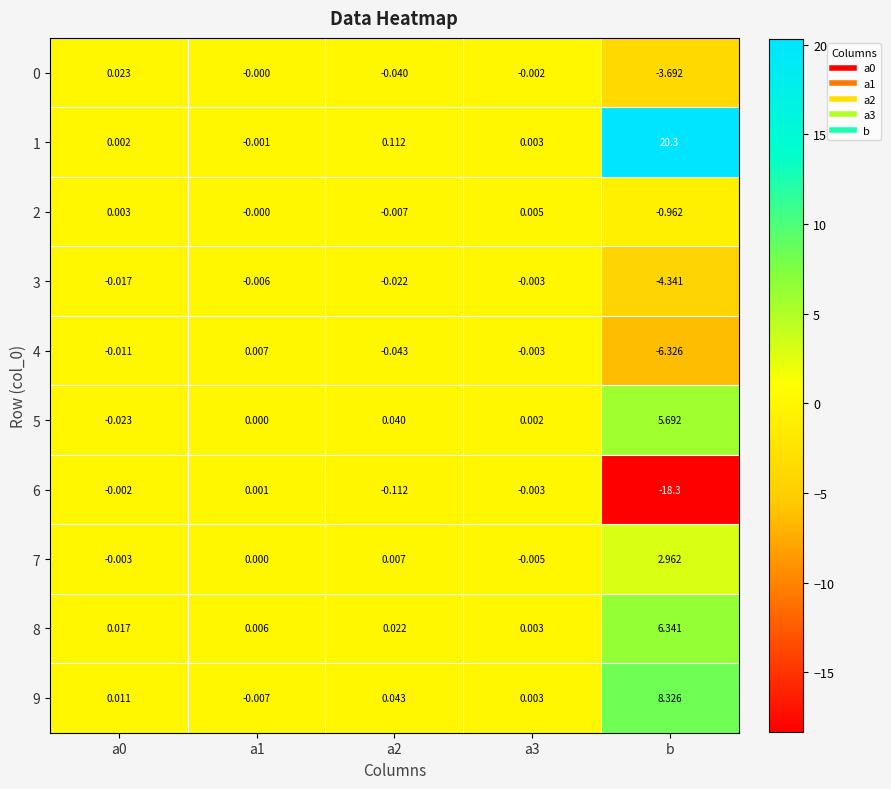

At which category is the sum across all series the highest?

b